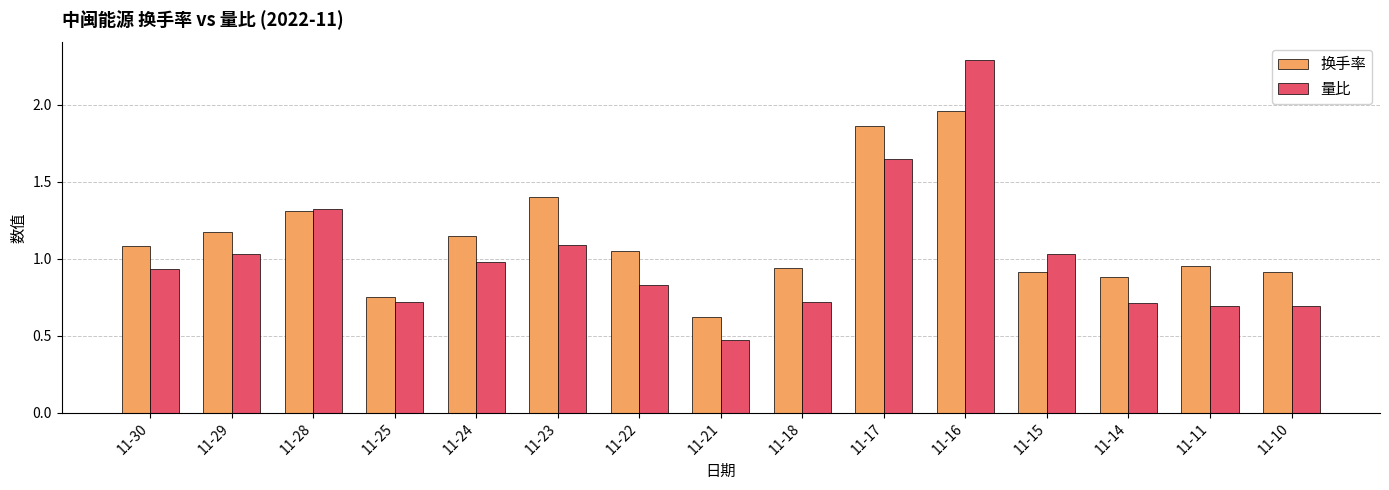

What is the difference between the maximum and minimum values in the 换手率 series?

1.3